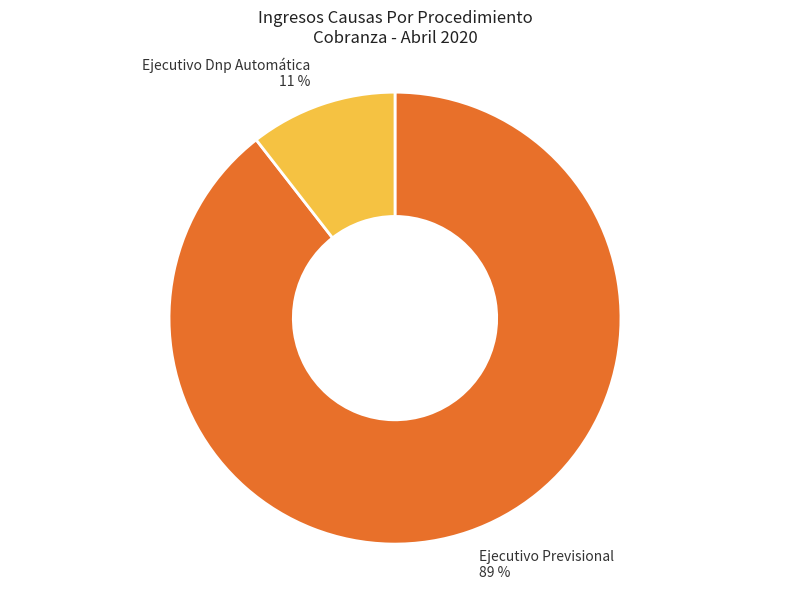

To the nearest percent, what is the combined percentage of Ejecutivo Dnp Automática and Ejecutivo Previsional?

100%